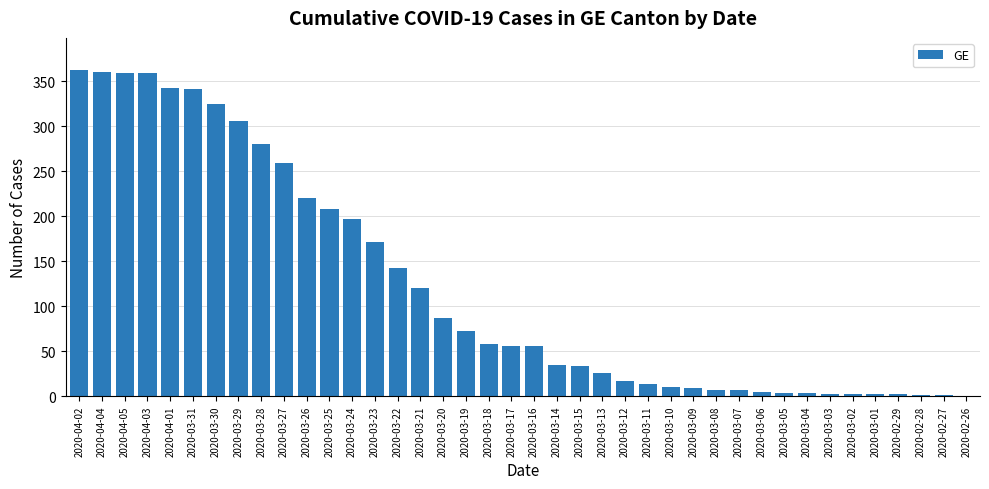

True or false: the data shows 2 at 2020-02-29.

True